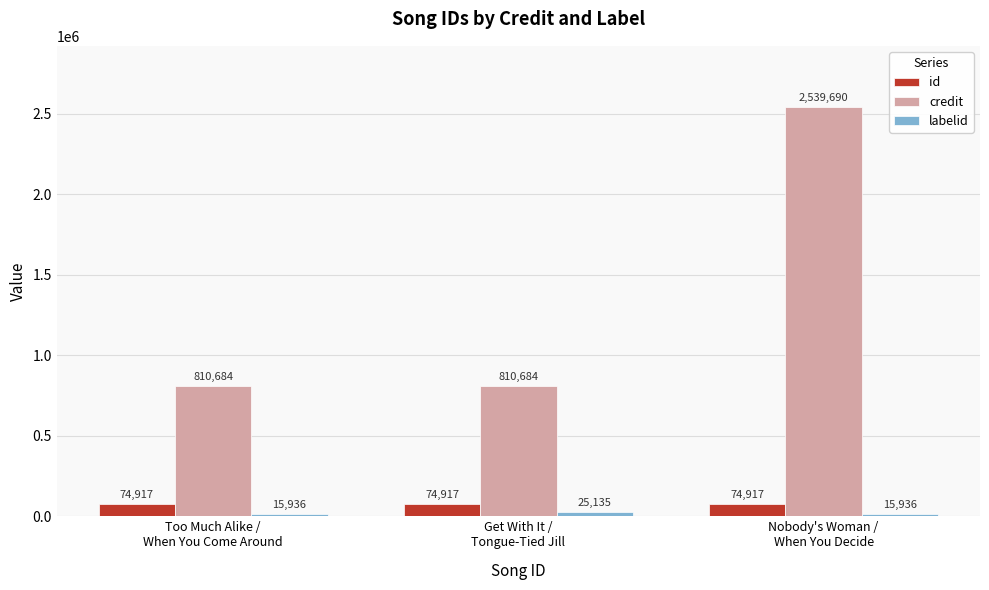

At how many categories does at least one series exceed 1321334?

1